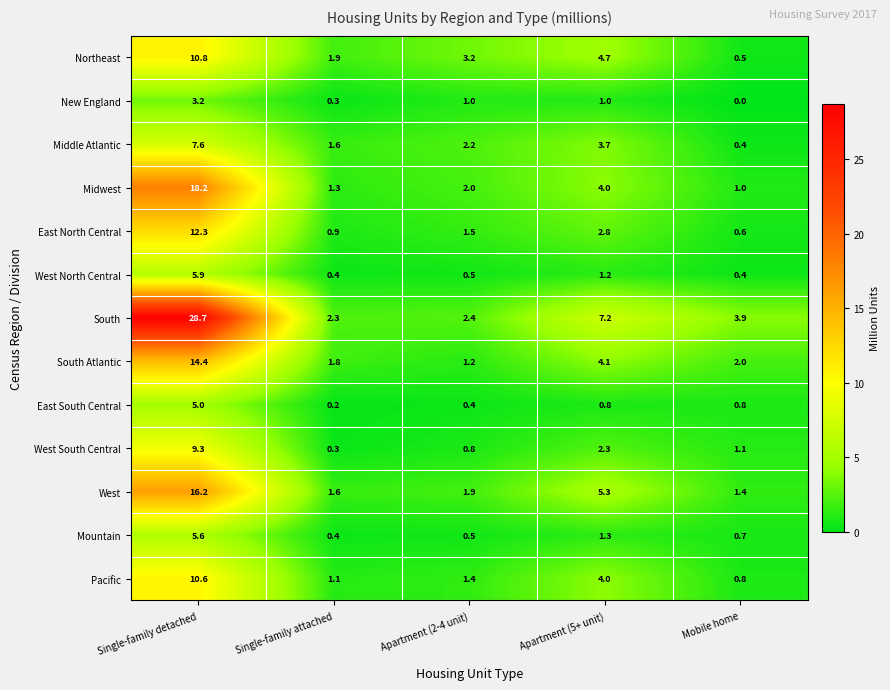

Which series changed the most between Apartment (2-4 unit) and Apartment (5+ unit)?

South